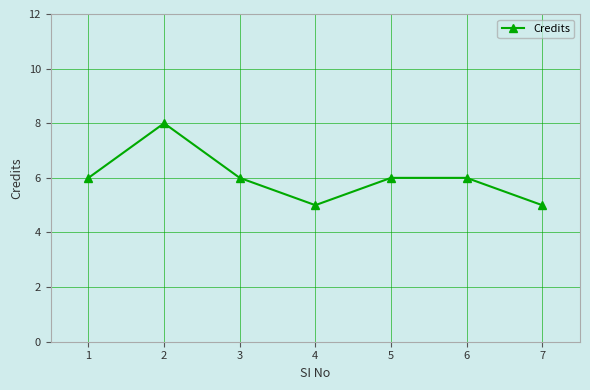

What is the difference between the second highest and second lowest values?

1